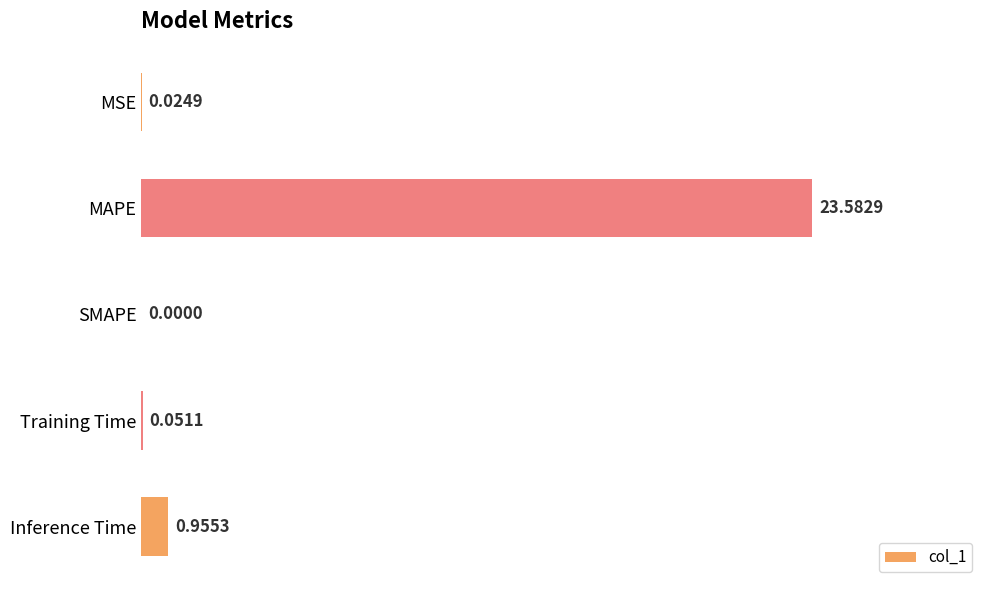

How many categories are shown in the chart?

5